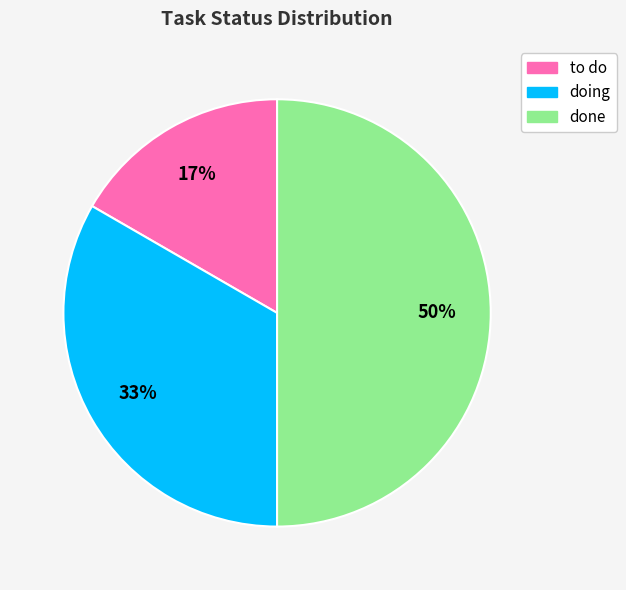

To the nearest percent, what is the difference between the largest and smallest slice percentages?

33%